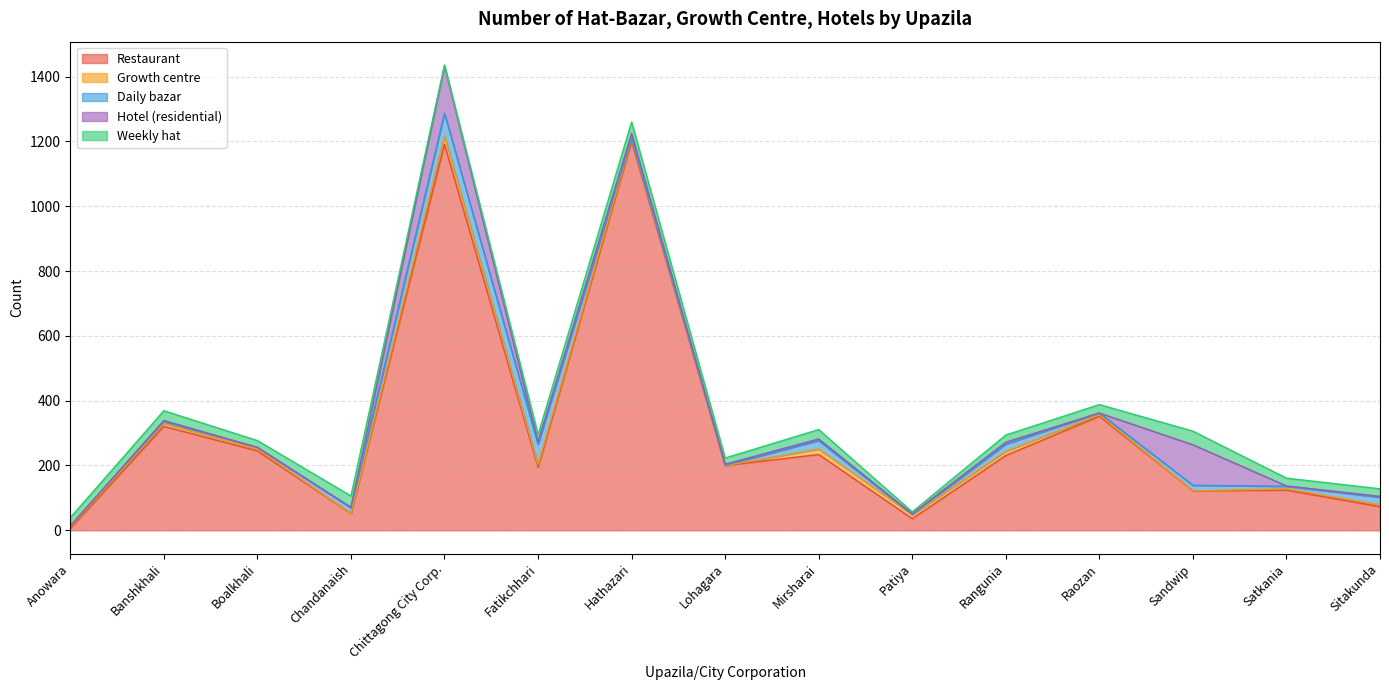

How many times do Daily bazar and Weekly hat cross each other?

2